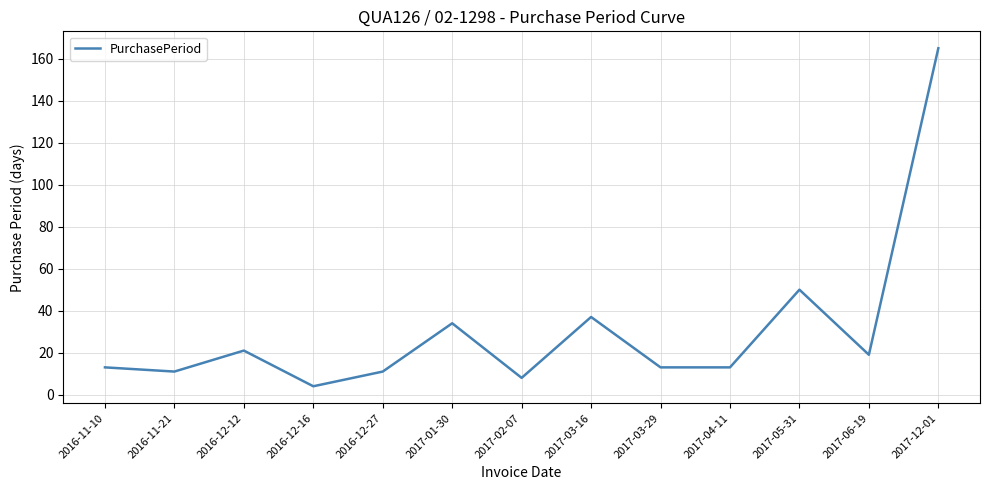

Which category has the highest value across all series?

2017-12-01